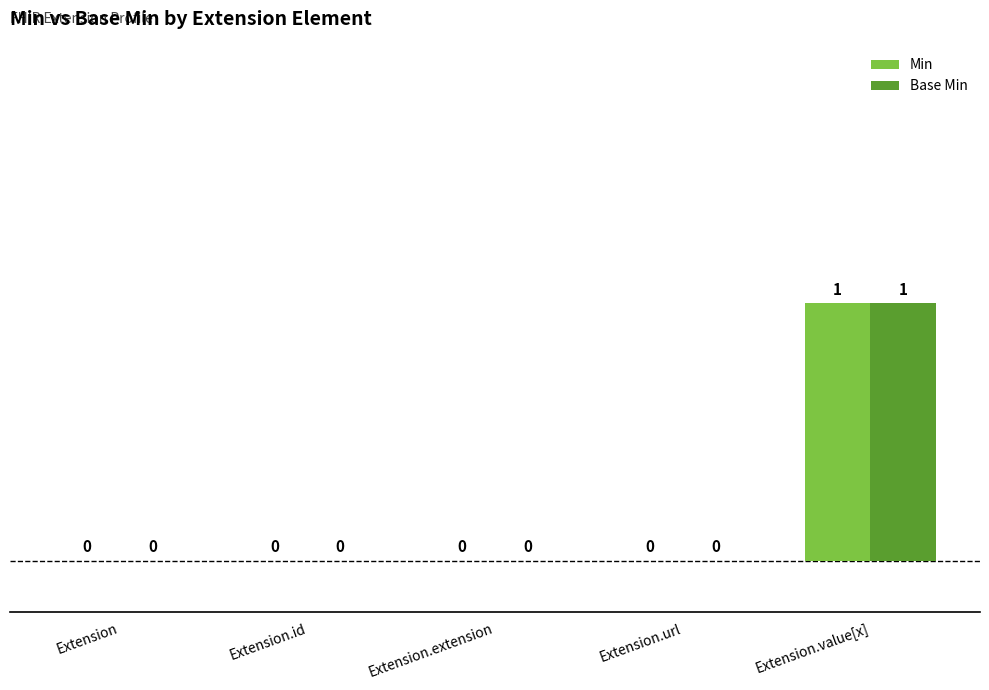

Which category has the highest value in the Base Min series?

Extension.value[x]